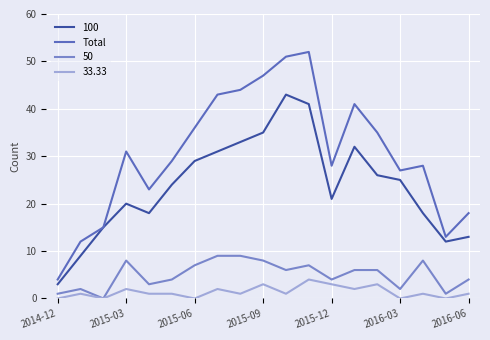

Which series has the largest total across all categories?

Total